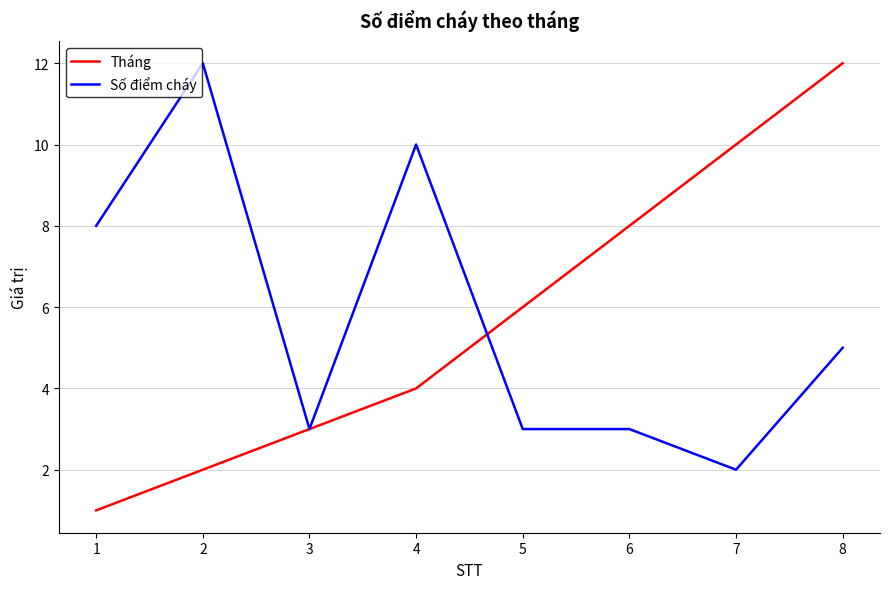

Which category has the lowest value in the Số điểm cháy series?

7